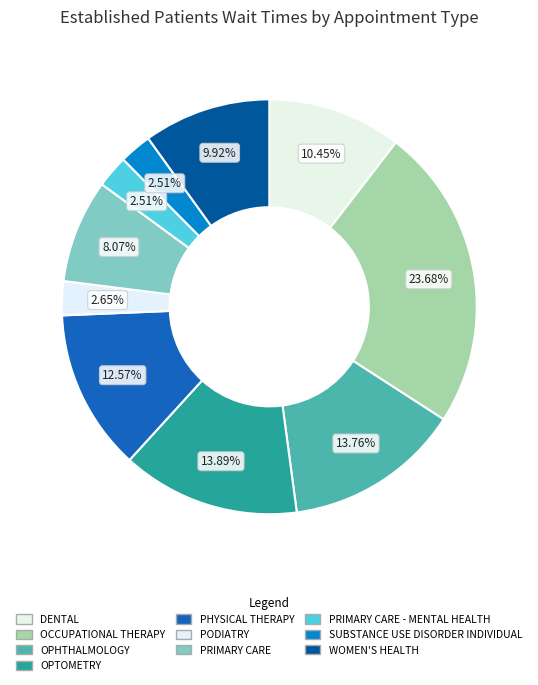

True or false: DENTAL accounts for 1% of the total.

False